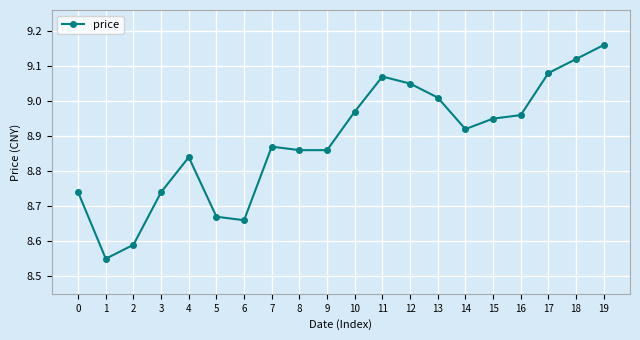

The value at 10 is 13.8. True or false?

False